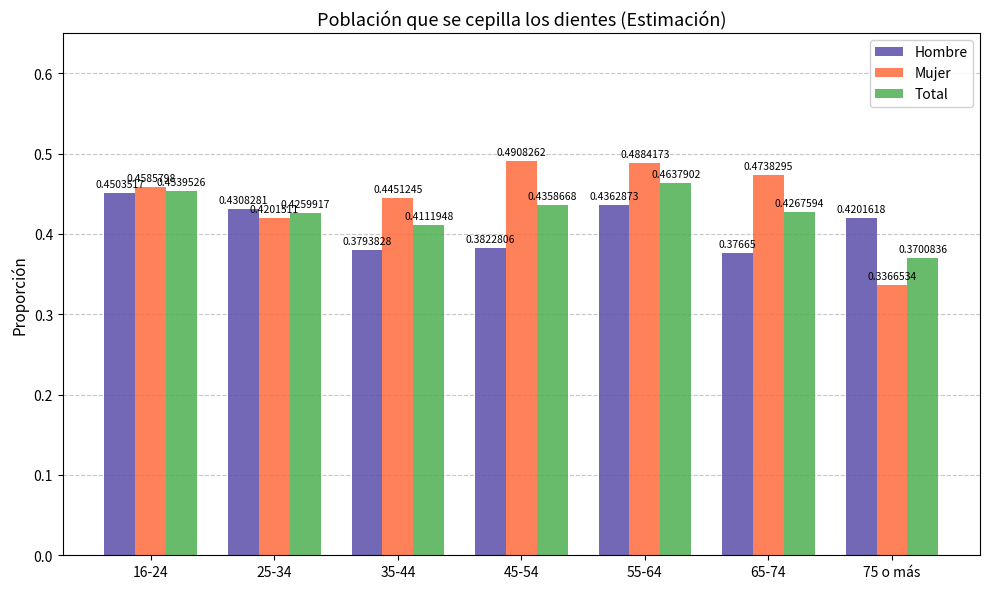

What is the sum of the Mujer values at 45-54 and 65-74?

1.0